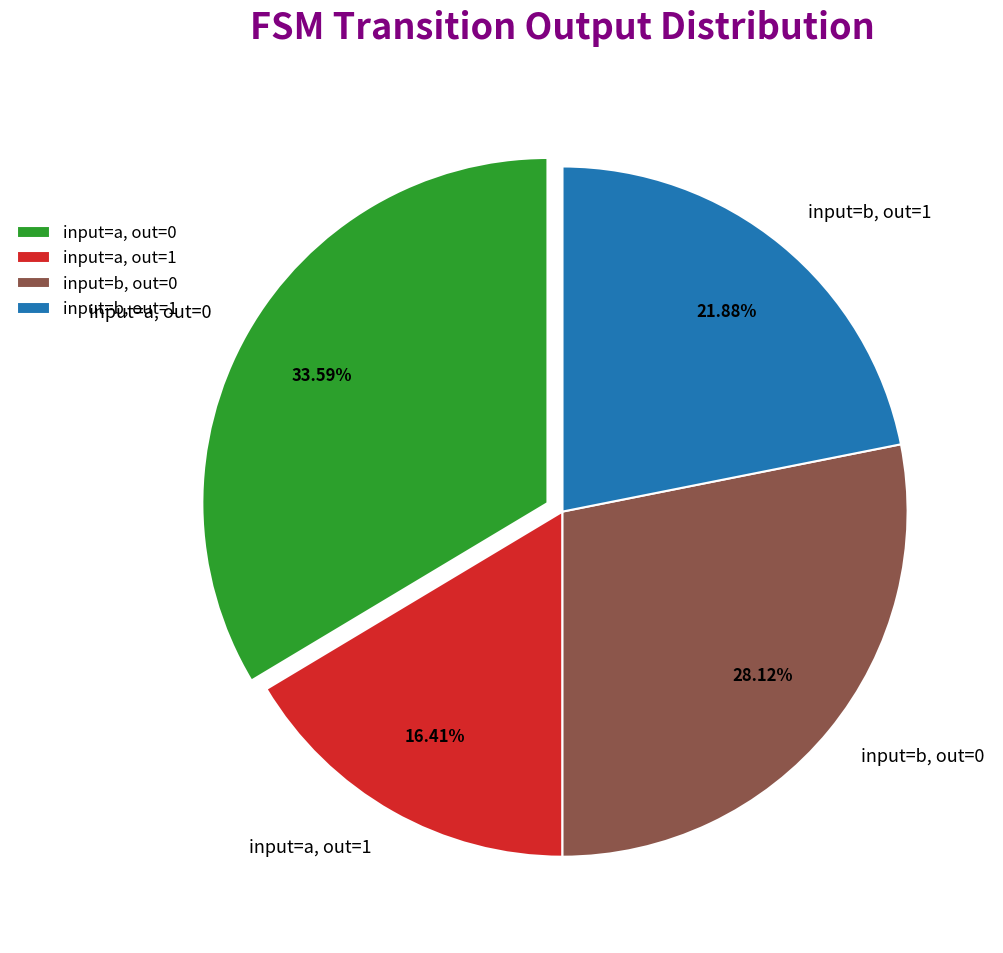

Which slice is the smallest?

input=a, out=1